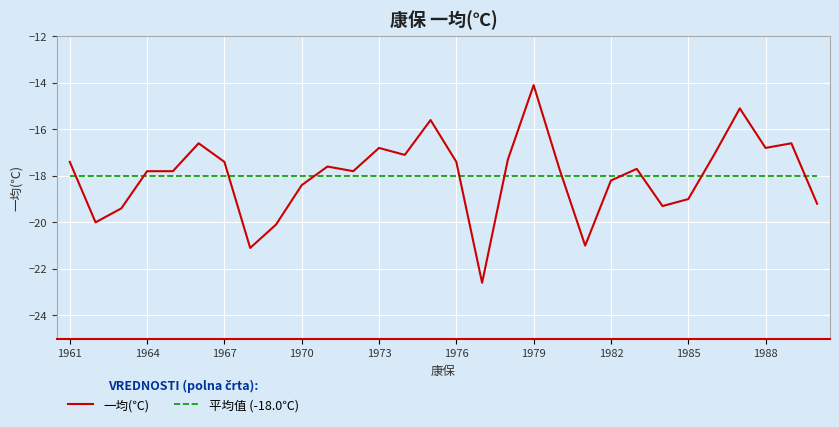

Which series has the largest range (max minus min)?

一均(℃)